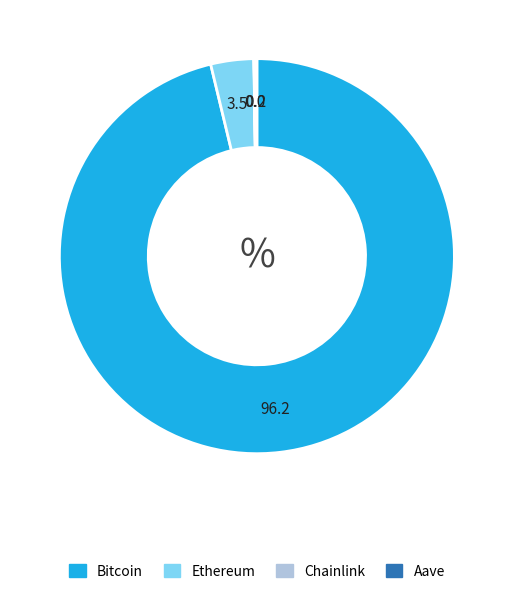

True or false: Bitcoin accounts for 96% of the total.

True